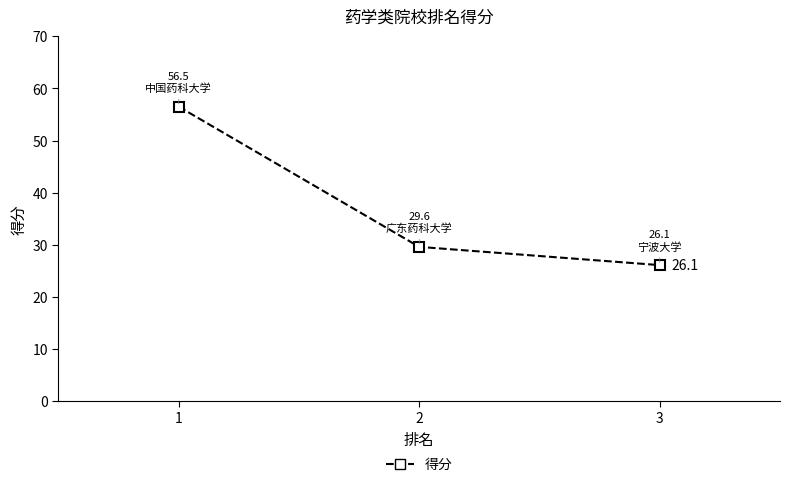

List the labels in order of value, smallest first.

3, 2, 1